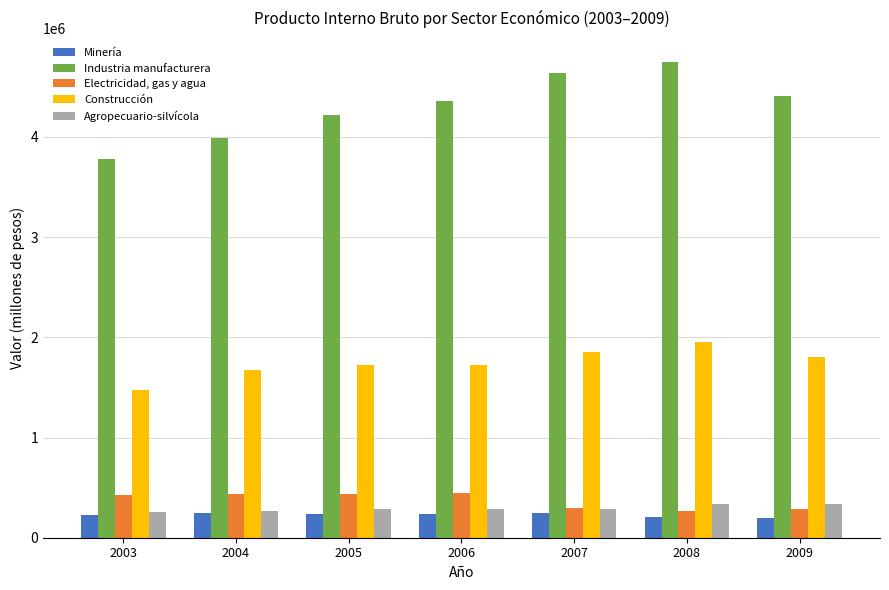

Count the number of data series in this chart.

5